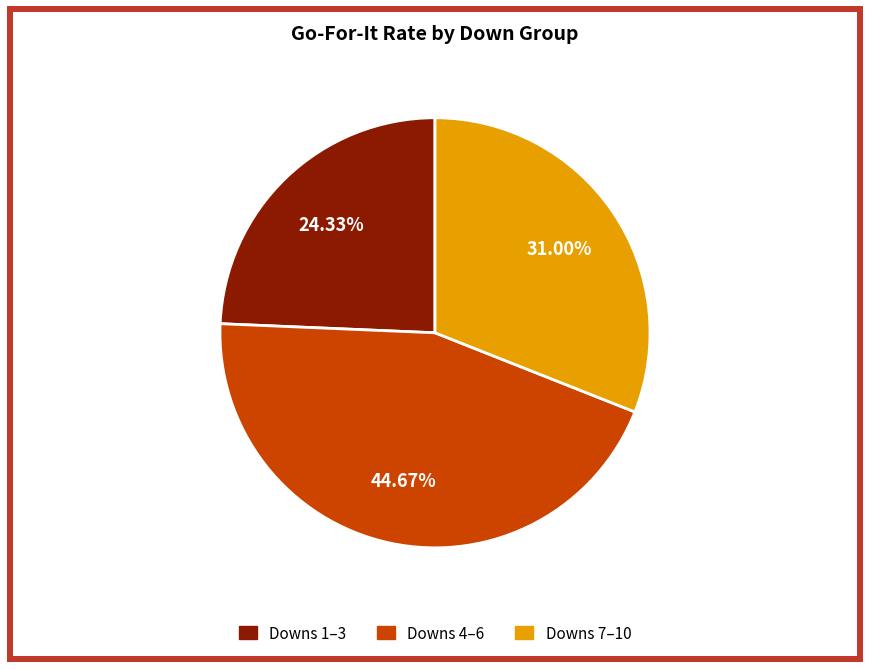

Is there a majority slice in this chart?

No